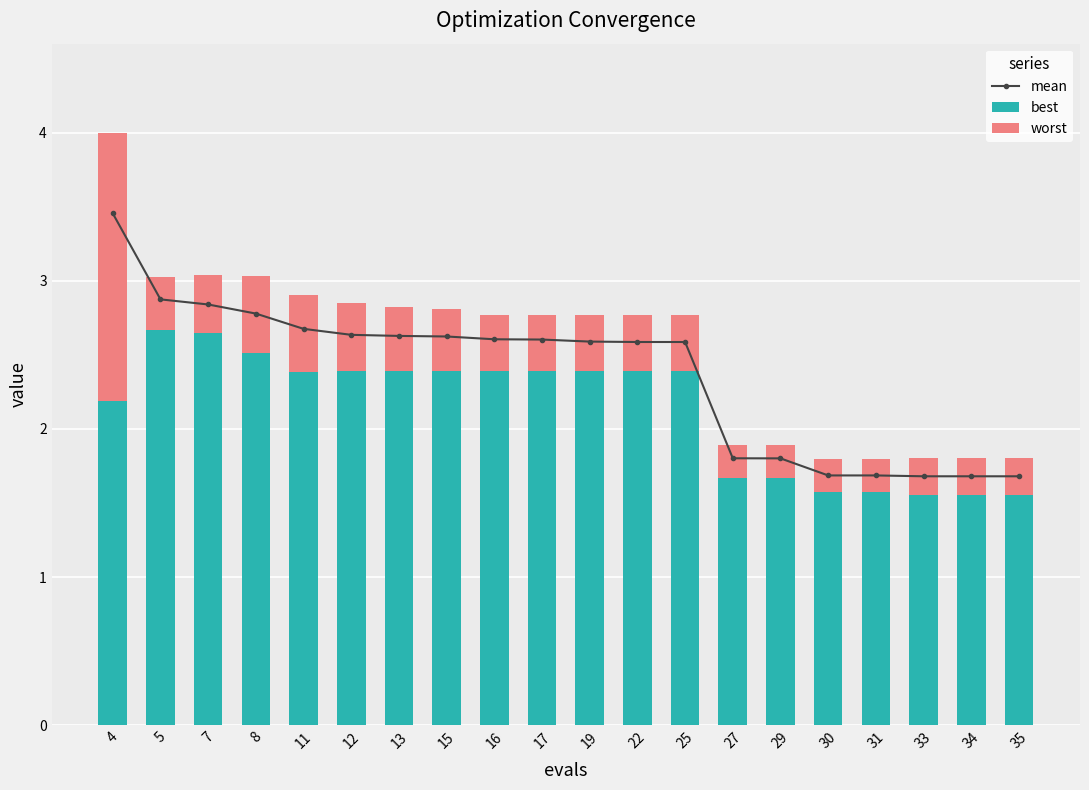

What is the sum of the best values at 4 and 30?

3.8